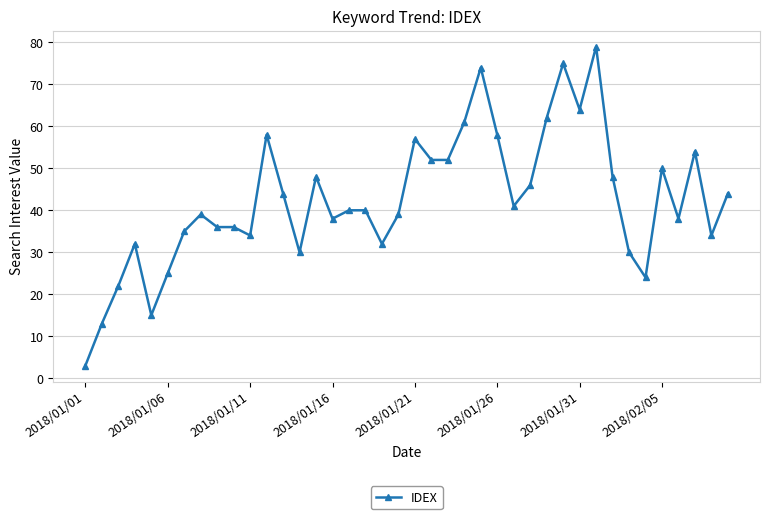

What is the minimum value shown in the chart?

3